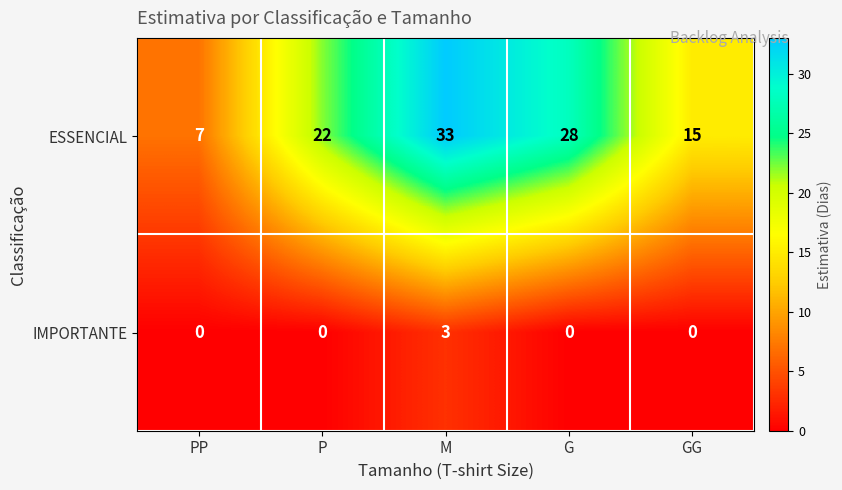

True or false: IMPORTANTE has a value of 2 at PP.

False